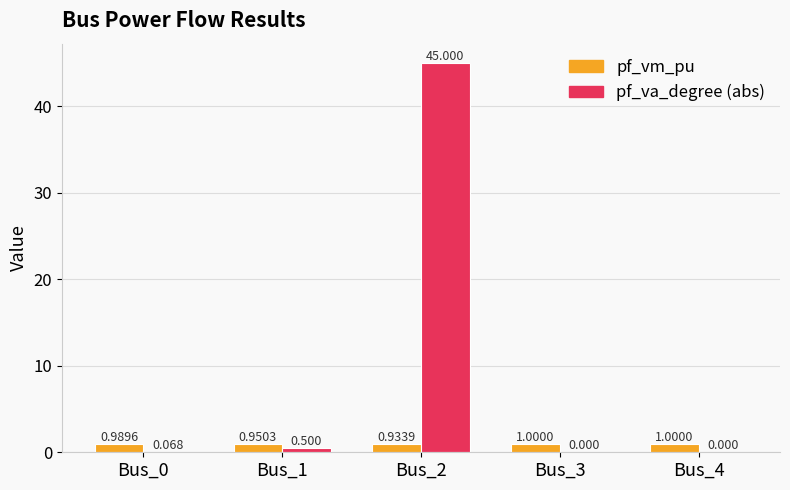

Is the value of pf_vm_pu at Bus_4 greater than the value of pf_va_degree (abs) at Bus_3?

Yes